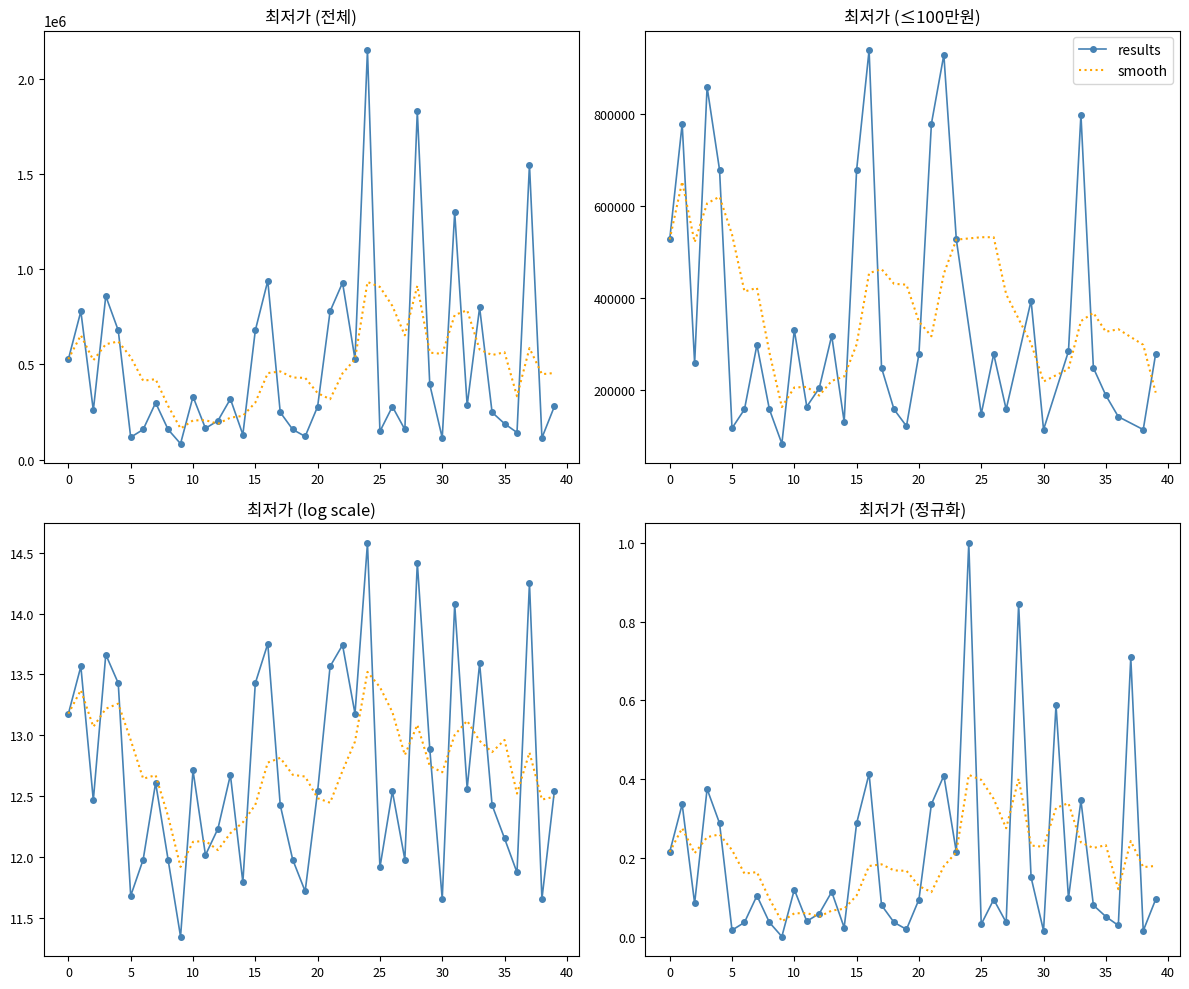

Is it true that smooth equals 0.3 at 28?

False